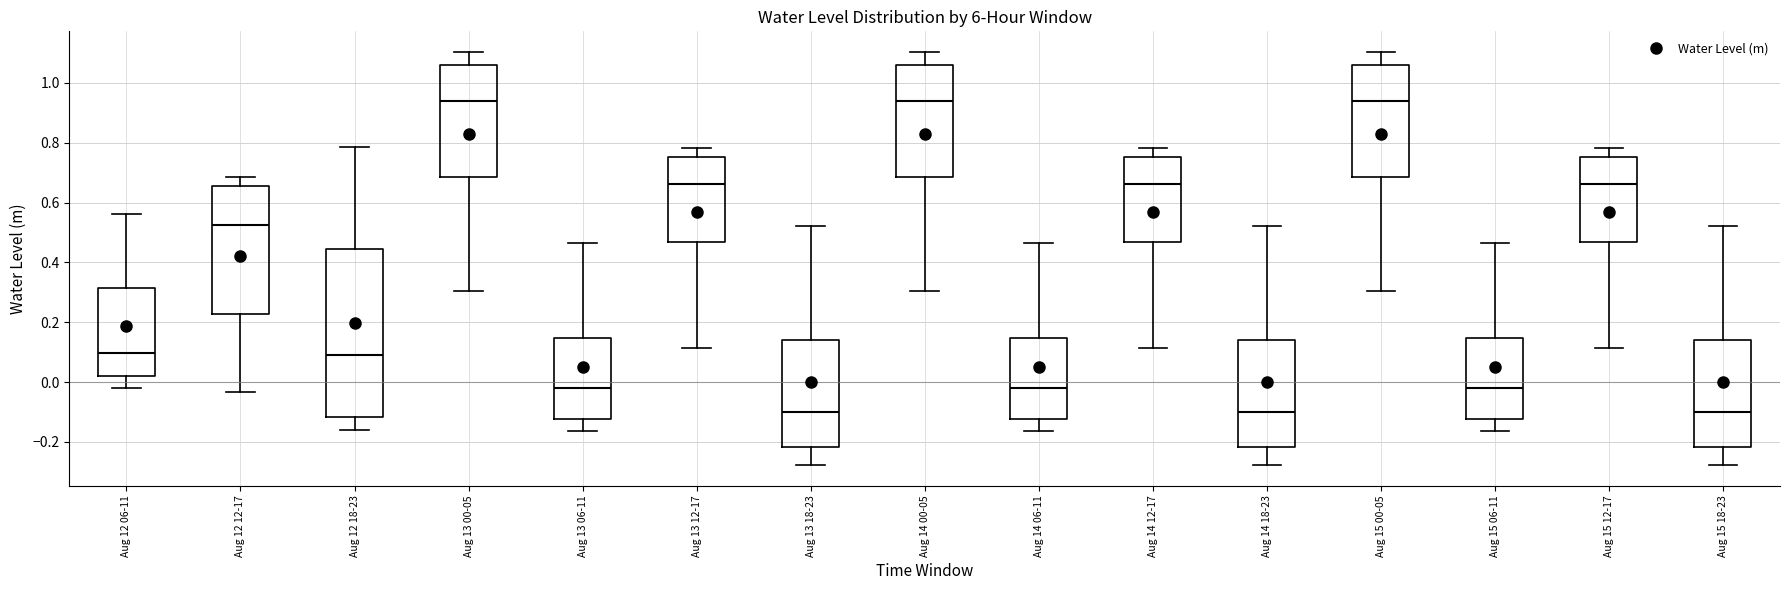

Reading left to right, read every box against the y-axis: the position of its median line, the range the box covers, and the ends of its whiskers. The values are not printed on the chart, so give them approximately, as read against the axis.

Aug 12 06-11: median 0.10, box 0.02 to 0.32, whiskers -0.02 to 0.56
Aug 12 12-17: median 0.52, box 0.22 to 0.66, whiskers -0.04 to 0.68
Aug 12 18-23: median 0.10, box -0.12 to 0.44, whiskers -0.16 to 0.78
Aug 13 00-05: median 0.94, box 0.68 to 1.06, whiskers 0.30 to 1.10
Aug 13 06-11: median -0.02, box -0.12 to 0.14, whiskers -0.16 to 0.46
Aug 13 12-17: median 0.66, box 0.46 to 0.76, whiskers 0.12 to 0.78
Aug 13 18-23: median -0.10, box -0.22 to 0.14, whiskers -0.28 to 0.52
Aug 14 00-05: median 0.94, box 0.68 to 1.06, whiskers 0.30 to 1.10
Aug 14 06-11: median -0.02, box -0.12 to 0.14, whiskers -0.16 to 0.46
Aug 14 12-17: median 0.66, box 0.46 to 0.76, whiskers 0.12 to 0.78
Aug 14 18-23: median -0.10, box -0.22 to 0.14, whiskers -0.28 to 0.52
Aug 15 00-05: median 0.94, box 0.68 to 1.06, whiskers 0.30 to 1.10
Aug 15 06-11: median -0.02, box -0.12 to 0.14, whiskers -0.16 to 0.46
Aug 15 12-17: median 0.66, box 0.46 to 0.76, whiskers 0.12 to 0.78
Aug 15 18-23: median -0.10, box -0.22 to 0.14, whiskers -0.28 to 0.52